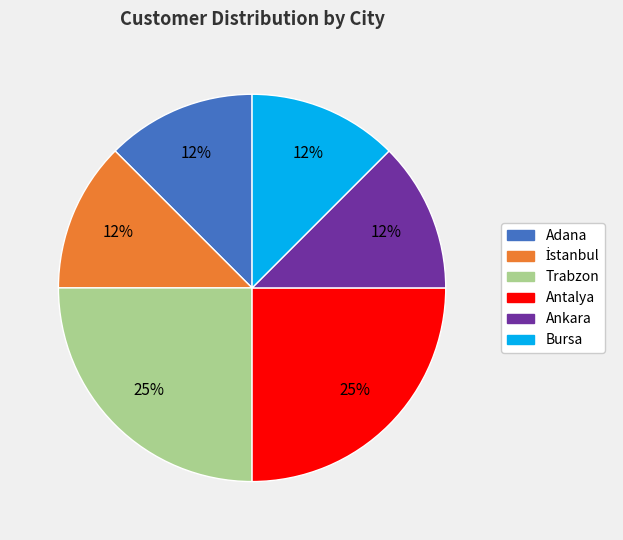

True or false: Ankara accounts for 18% of the total.

False